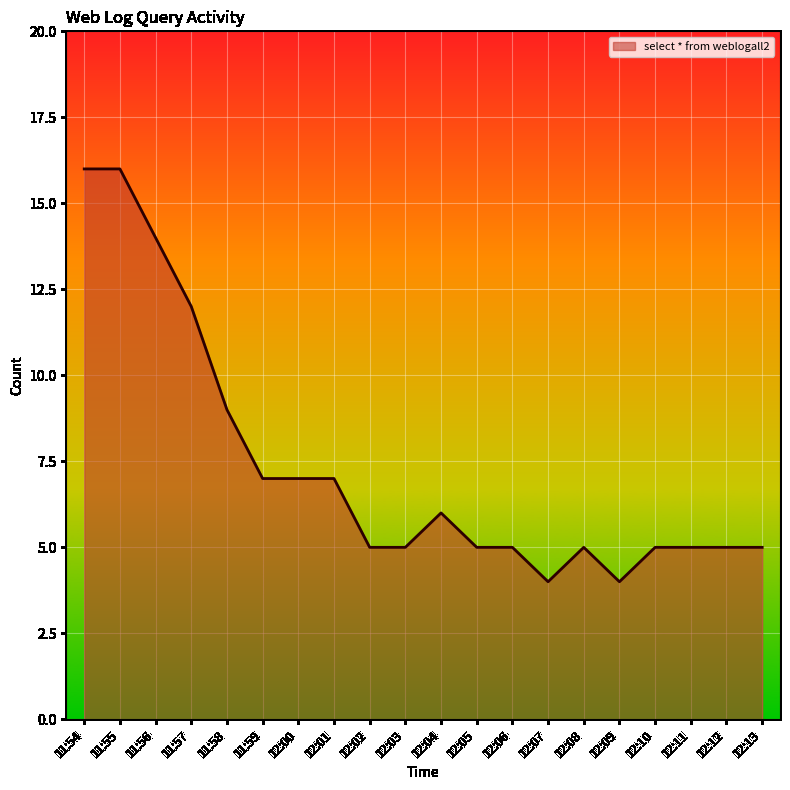

What is the change in value from 11:57 to 12:03?

-7